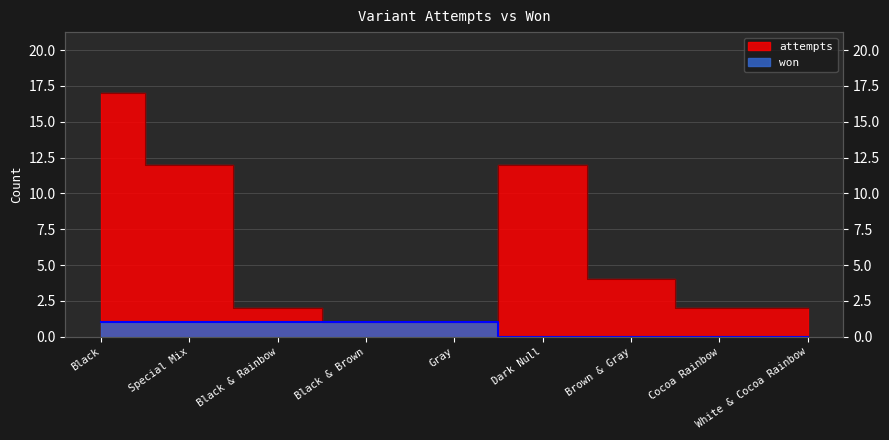

Rank the series at Cocoa Rainbow from highest to lowest value.

attempts, won